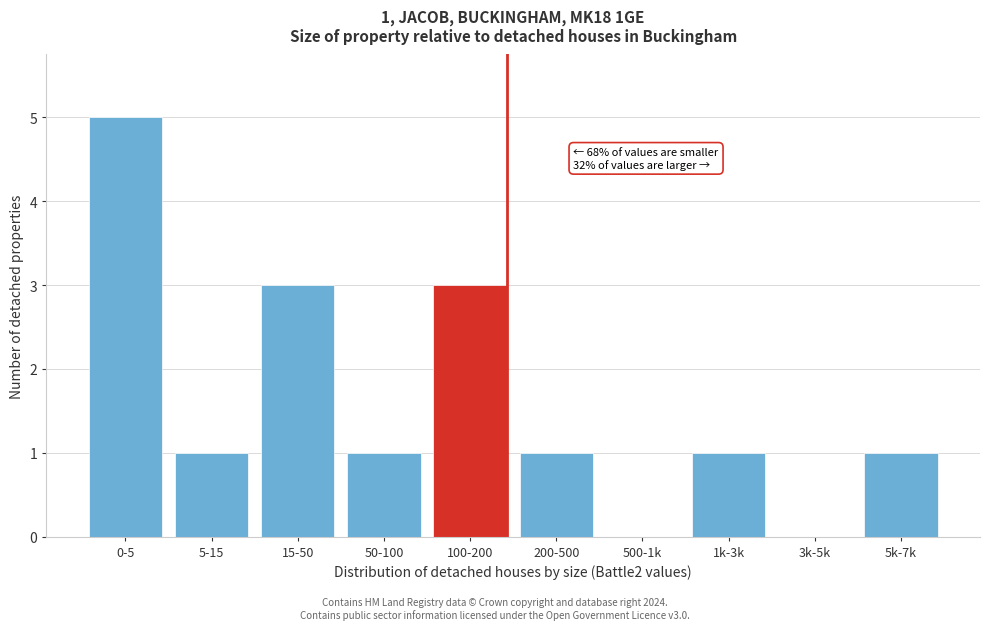

Reading left to right, transcribe all the data shown in this chart.

0-5=5	5-15=1	15-50=3	50-100=1	100-200=3	200-500=1	500-1k=0	1k-3k=1	3k-5k=0	5k-7k=1